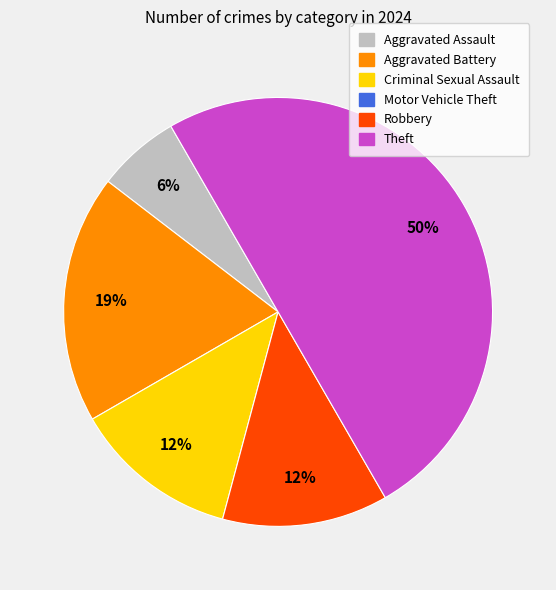

To the nearest percent, what is the difference between the largest and smallest slice percentages?

44%